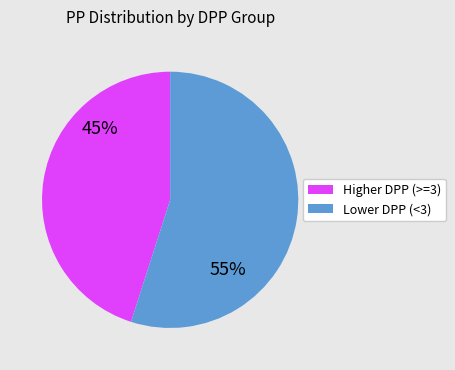

How many segments does this pie chart have?

2